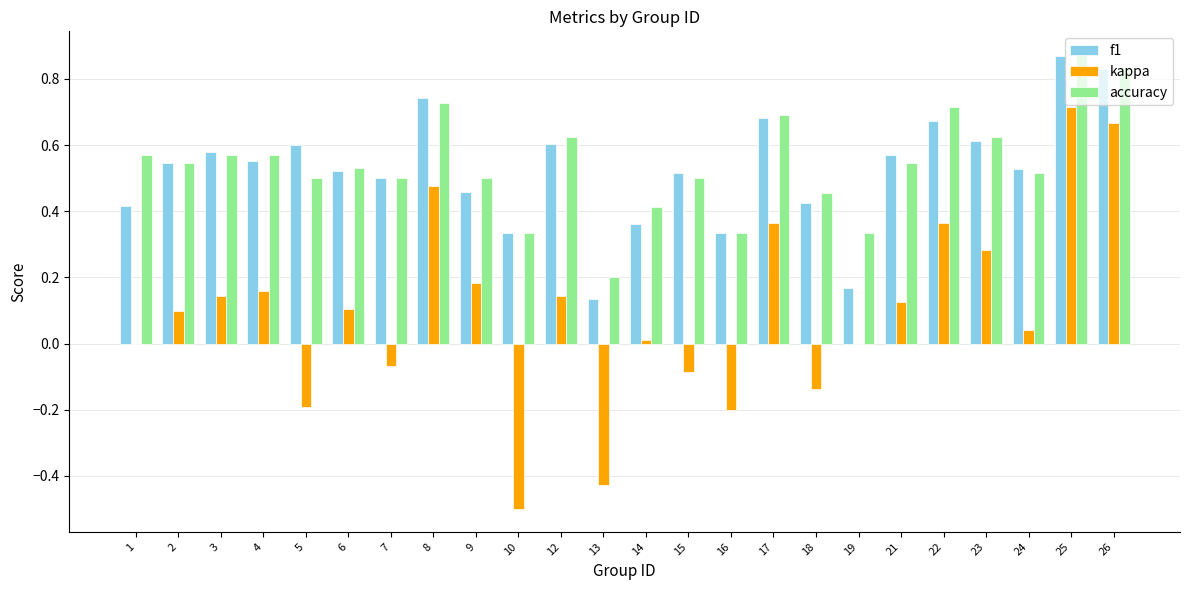

The accuracy series shows 0.5 at 5. True or false?

True